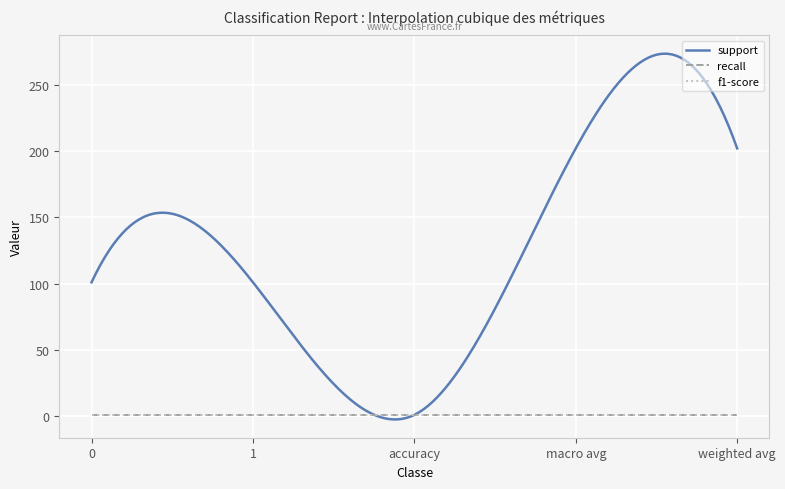

List the series in order of their peak value, lowest first.

recall, f1-score, support